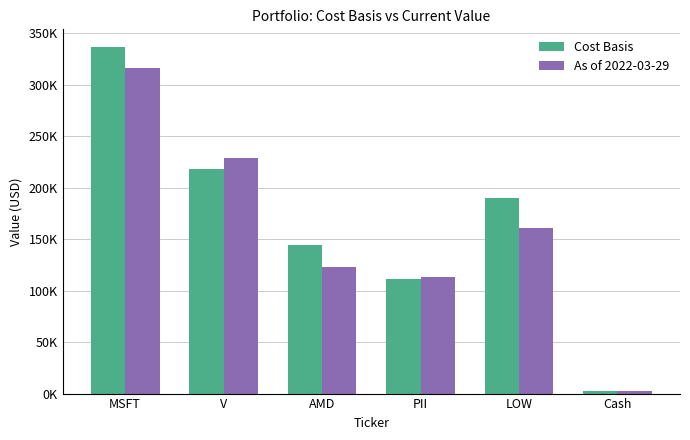

Reading left to right, what are all the values shown in this chart?

Cost Basis: MSFT=336992.7	V=217793.6	AMD=144043.9	PII=110899.2	LOW=189724.3	Cash=2777.5
As of 2022-03-29: MSFT=316040.8	V=229260.6	AMD=123353.2	PII=113159.4	LOW=161164.4	Cash=2777.5